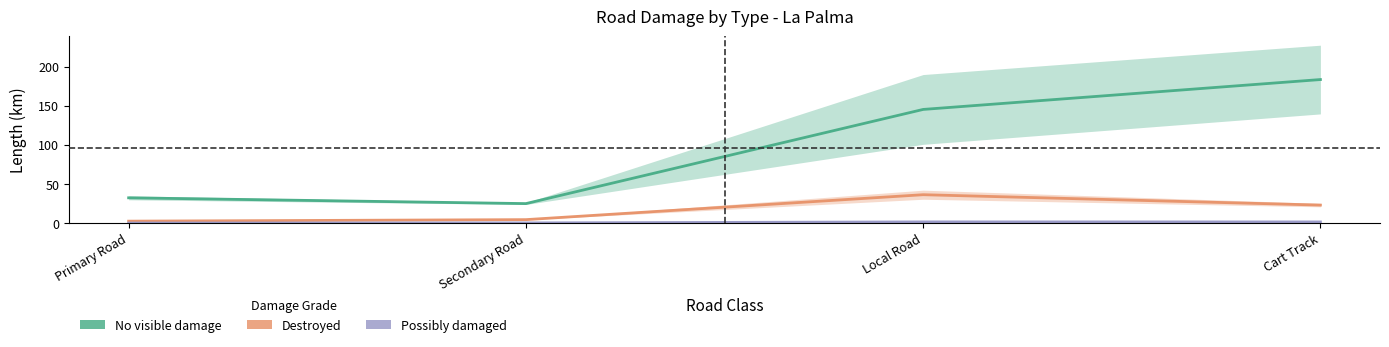

At which category is the sum across all series the highest?

Cart Track